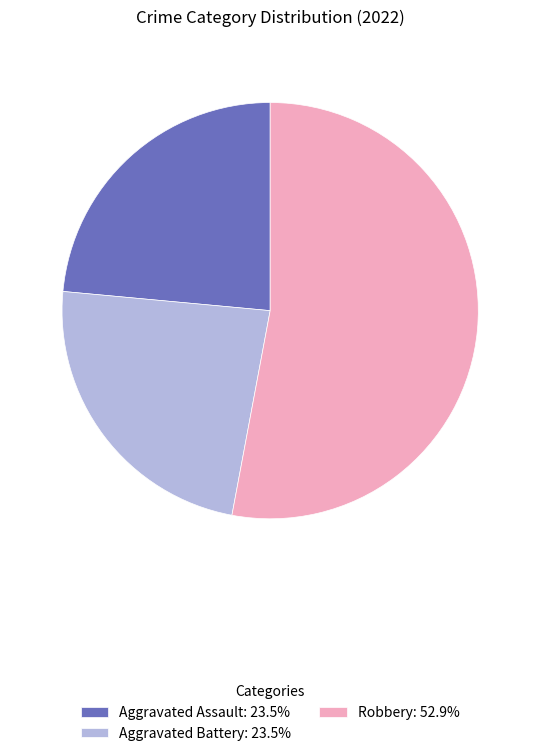

What is the ratio of the value at Robbery: 52.9% to the value at Aggravated Assault: 23.5%?

2.3